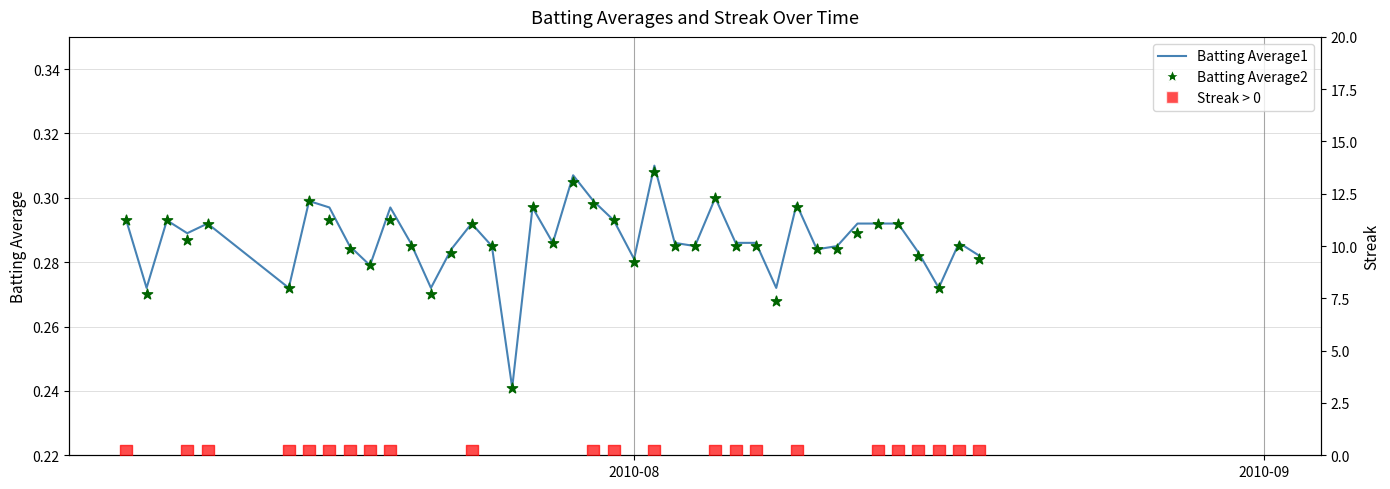

At how many categories does at least one series exceed 0?

40